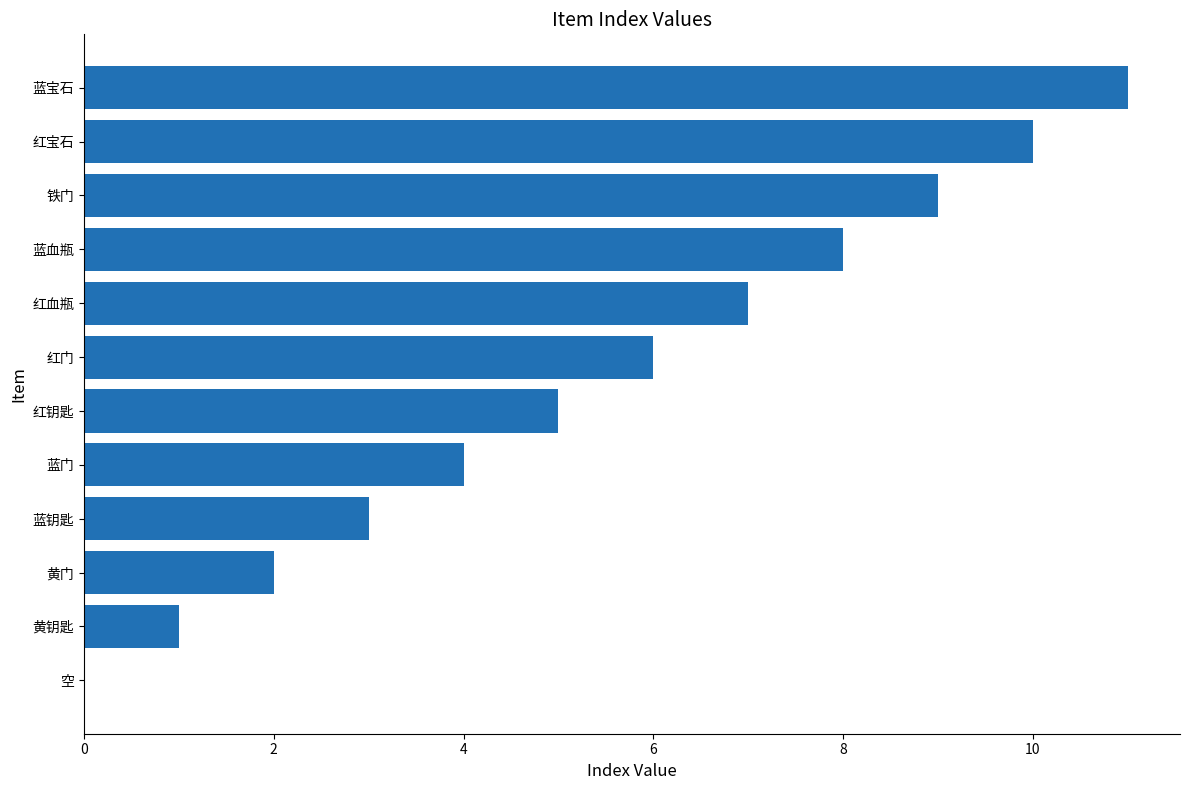

What is the average value?

6